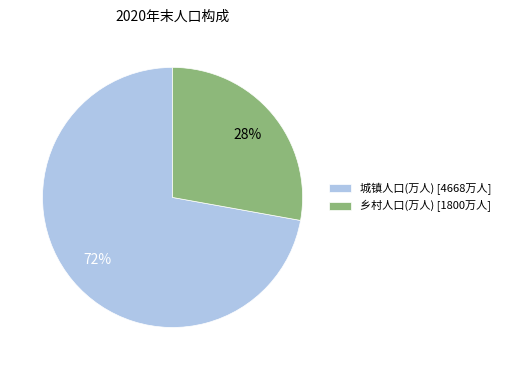

Which has a higher value, 城镇人口(万人) or 乡村人口(万人)?

城镇人口(万人)